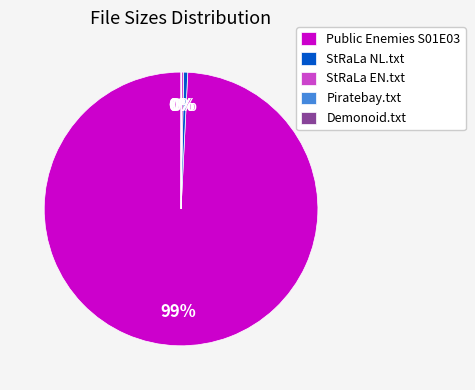

Combined, do StRaLa NL.txt and Public Enemies S01E03 account for over 50%?

Yes